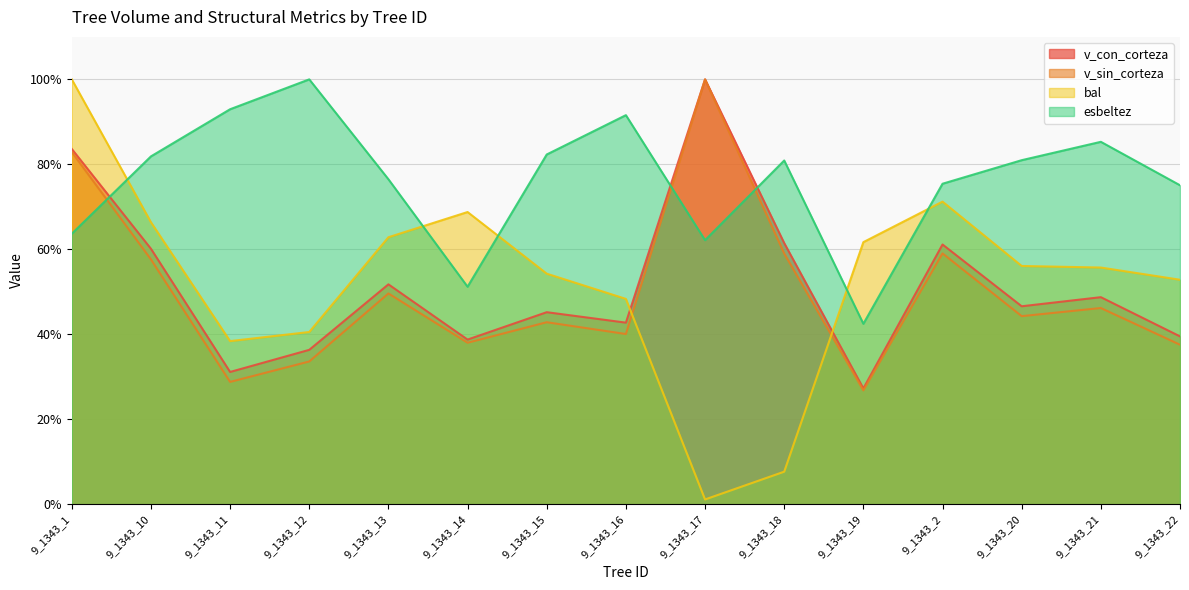

Which series has the widest spread of values?

bal